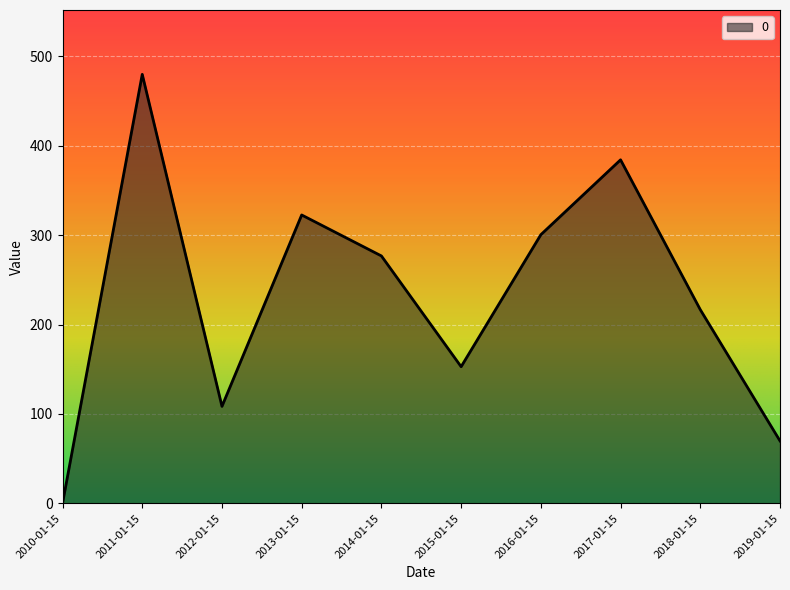

True or false: there are more than 2 points higher than both neighbors.

True